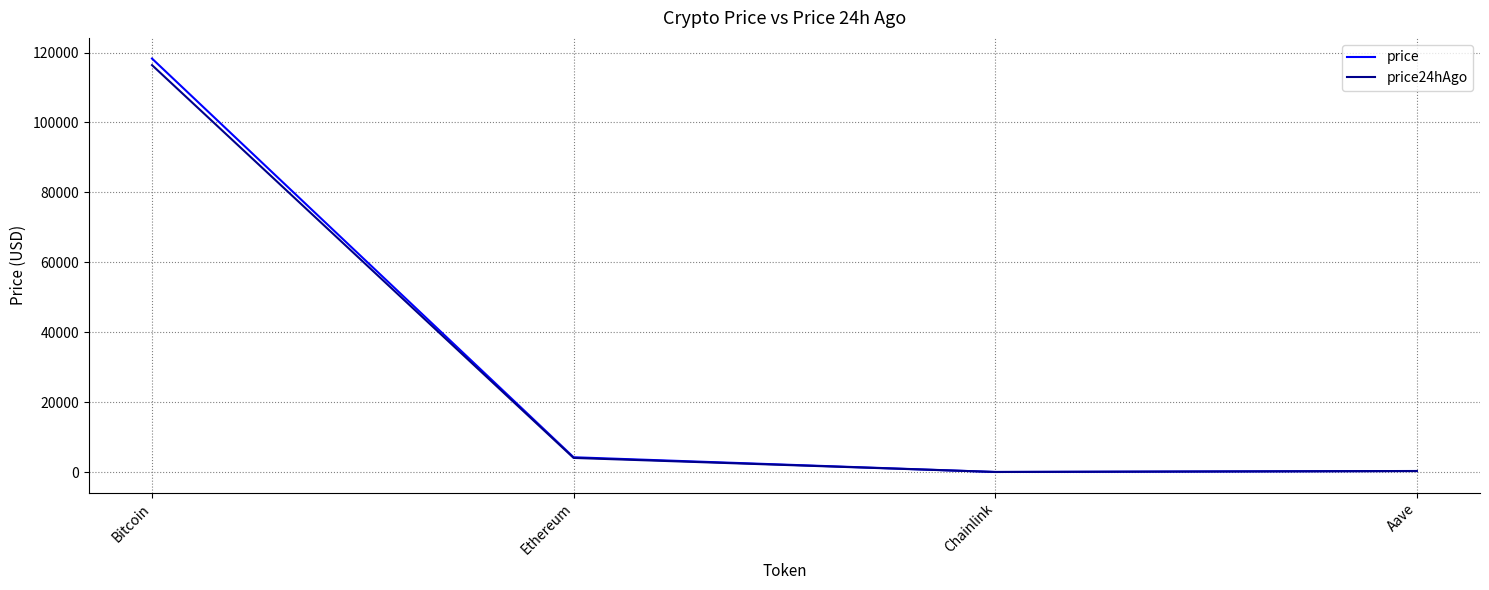

What is the minimum value shown in the chart?

20.8